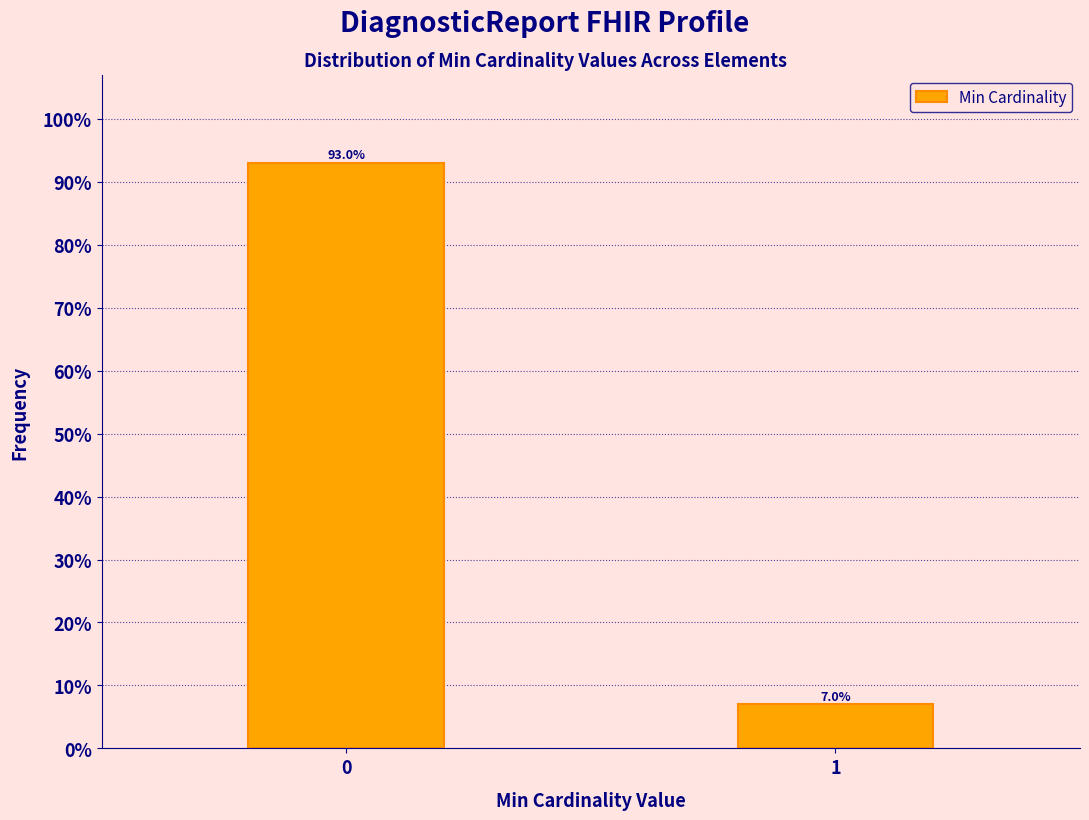

Reading left to right, list all the values displayed in this chart.

93.0	7.0